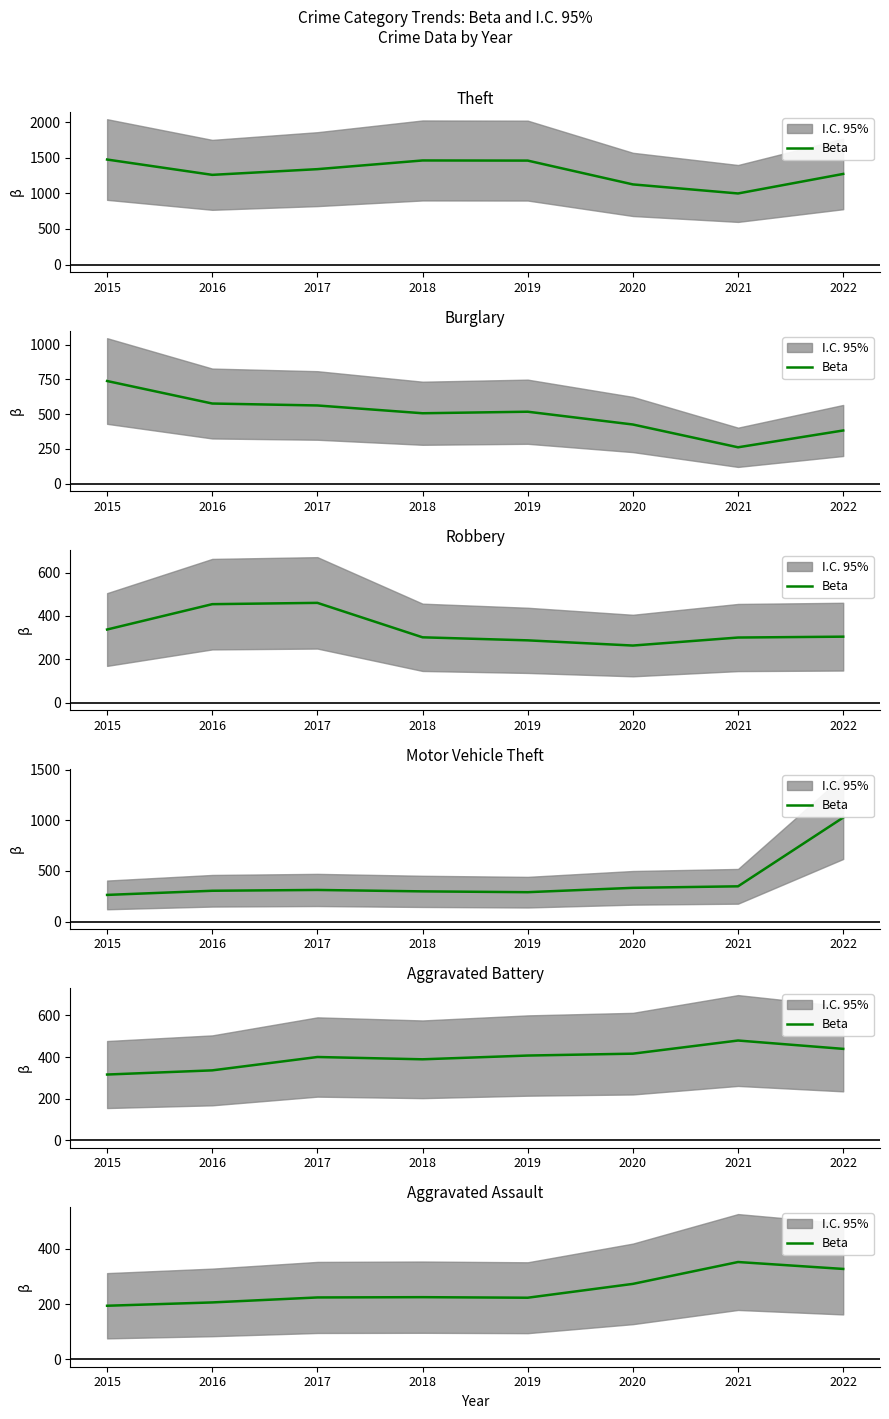

What is the ratio of the value at 2018 to the value at 2016?

1.1